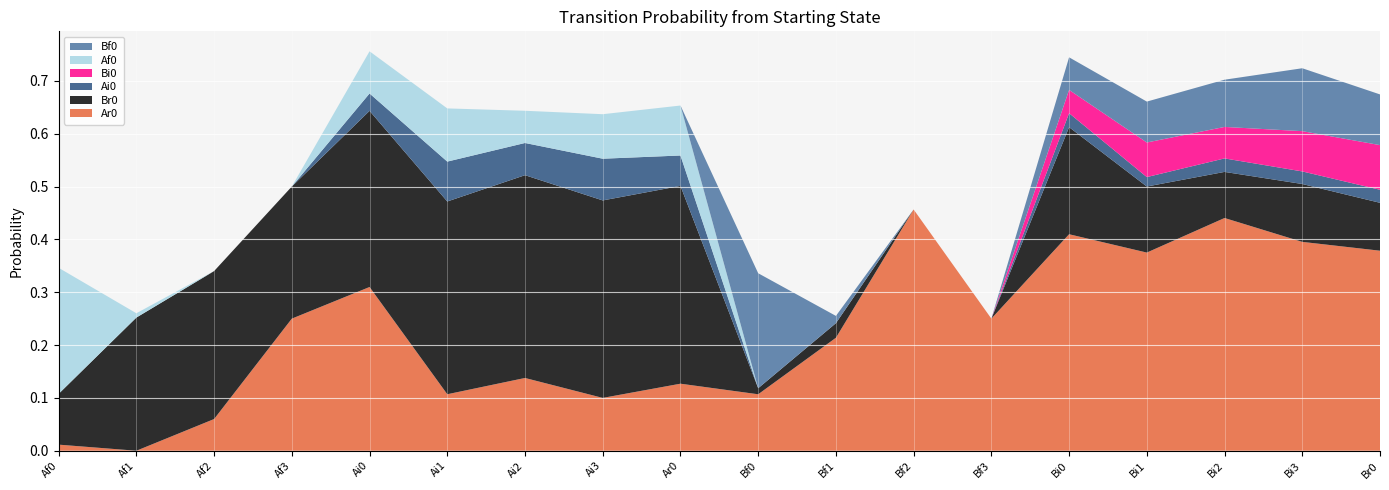

Reading right to left, transcribe all the data shown in this chart.

Ar0: Br0=0.4	Bi3=0.4	Bi2=0.4	Bi1=0.4	Bi0=0.4	Bf3=0.2	Bf2=0.5	Bf1=0.2	Bf0=0.1	Ar0=0.1	Ai3=0.1	Ai2=0.1	Ai1=0.1	Ai0=0.3	Af3=0.2	Af2=0.1	Af1=0.0	Af0=0.0
Br0: Br0=0.1	Bi3=0.1	Bi2=0.1	Bi1=0.1	Bi0=0.2	Bf3=0.0	Bf2=0.0	Bf1=0.0	Bf0=0.0	Ar0=0.4	Ai3=0.4	Ai2=0.4	Ai1=0.4	Ai0=0.3	Af3=0.2	Af2=0.3	Af1=0.3	Af0=0.1
Ai0: Br0=0.0	Bi3=0.0	Bi2=0.0	Bi1=0.0	Bi0=0.0	Bf3=0.0	Bf2=0.0	Bf1=0.0	Bf0=0.0	Ar0=0.1	Ai3=0.1	Ai2=0.1	Ai1=0.1	Ai0=0.0	Af3=0.0	Af2=0.0	Af1=0.0	Af0=0.0
Bi0: Br0=0.1	Bi3=0.1	Bi2=0.1	Bi1=0.1	Bi0=0.0	Bf3=0.0	Bf2=0.0	Bf1=0.0	Bf0=0.0	Ar0=0.0	Ai3=0.0	Ai2=0.0	Ai1=0.0	Ai0=0.0	Af3=0.0	Af2=0.0	Af1=0.0	Af0=0.0
Af0: Br0=0.0	Bi3=0.0	Bi2=0.0	Bi1=0.0	Bi0=0.0	Bf3=0.0	Bf2=0.0	Bf1=0.0	Bf0=0.0	Ar0=0.1	Ai3=0.1	Ai2=0.1	Ai1=0.1	Ai0=0.1	Af3=0.0	Af2=0.0	Af1=0.0	Af0=0.2
Bf0: Br0=0.1	Bi3=0.1	Bi2=0.1	Bi1=0.1	Bi0=0.1	Bf3=0.0	Bf2=0.0	Bf1=0.0	Bf0=0.2	Ar0=0.0	Ai3=0.0	Ai2=0.0	Ai1=0.0	Ai0=0.0	Af3=0.0	Af2=0.0	Af1=0.0	Af0=0.0